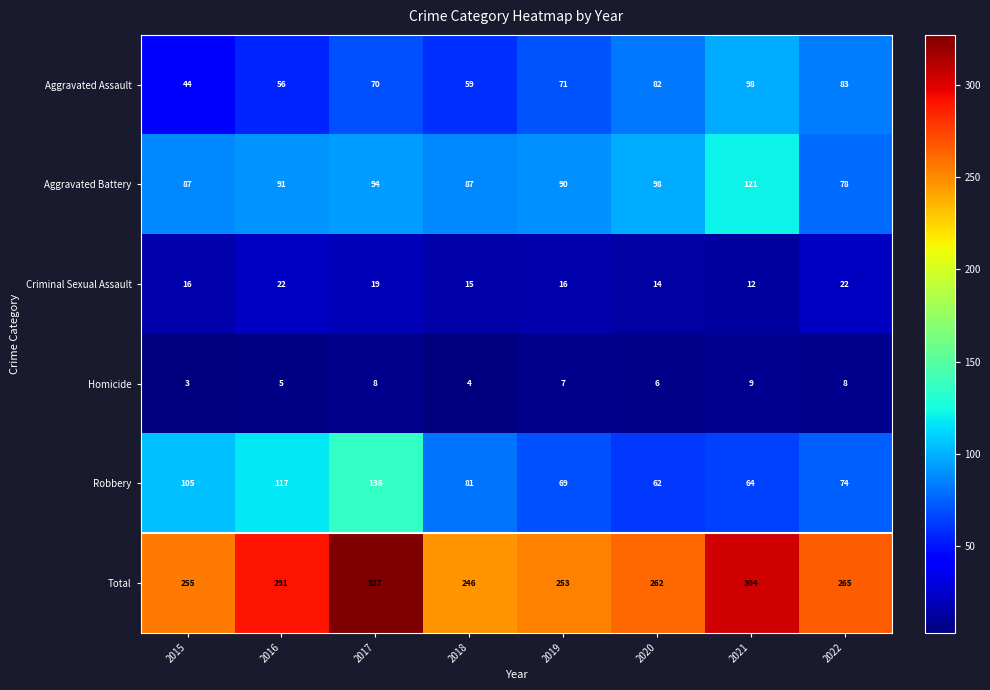

Is it true that Aggravated Battery equals 145 at 2019?

False